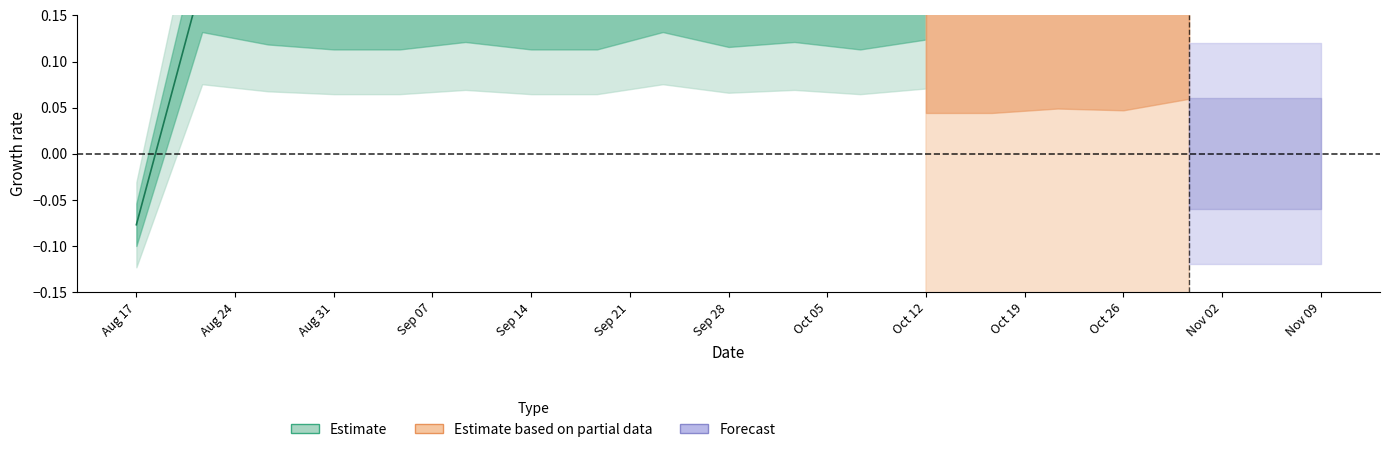

Does the chart have visible grid lines?

No